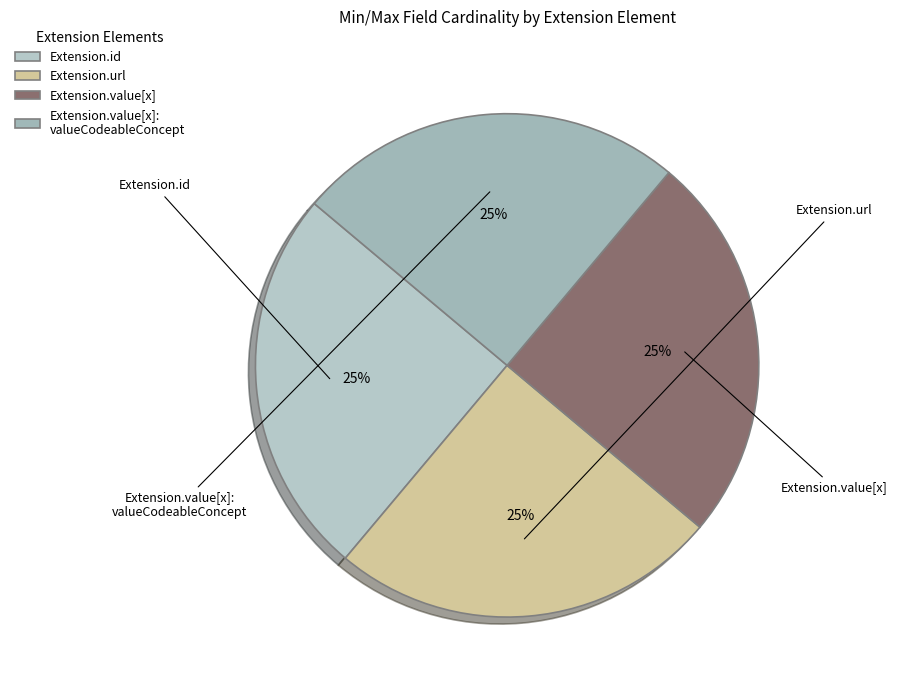

Is Extension.id the majority of the pie?

No